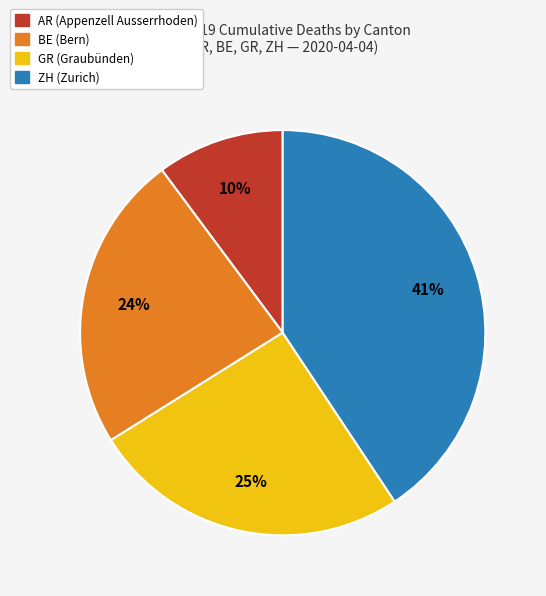

Count the number of slices in the pie.

4